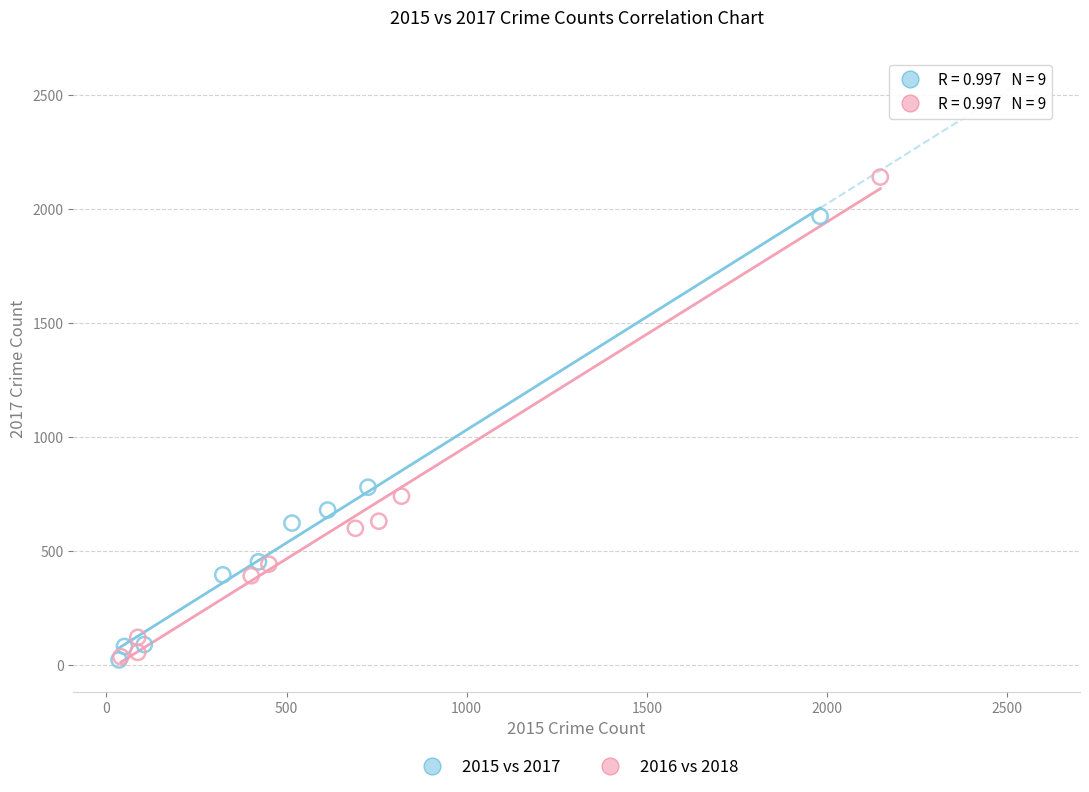

Which series contains the highest Y value?

2016 vs 2018